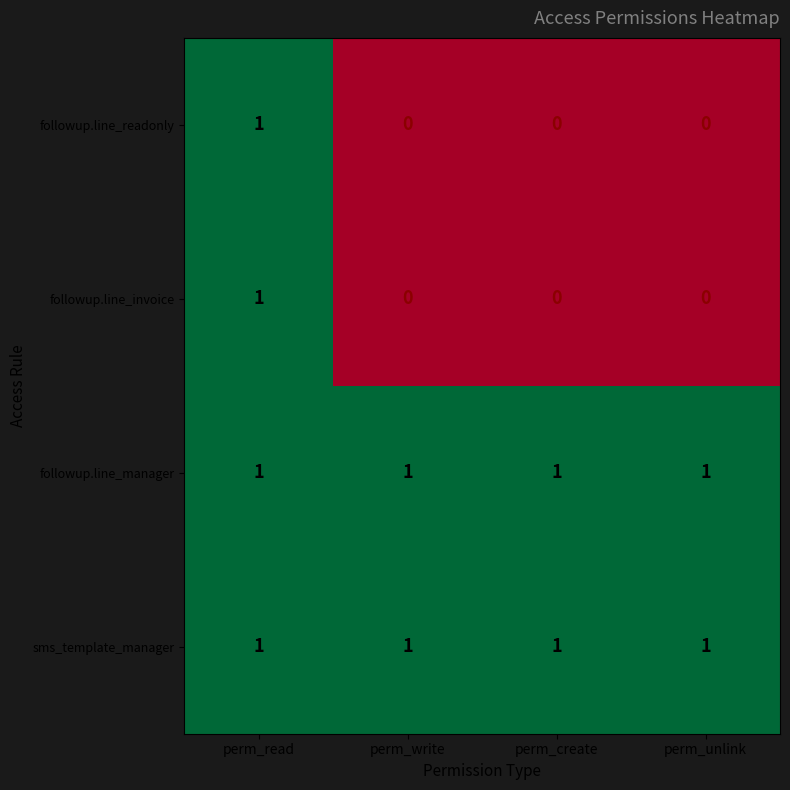

Reading right to left, transcribe all the data shown in this chart.

followup.line_readonly: perm_unlink=0	perm_create=0	perm_write=0	perm_read=1
followup.line_invoice: perm_unlink=0	perm_create=0	perm_write=0	perm_read=1
followup.line_manager: perm_unlink=1	perm_create=1	perm_write=1	perm_read=1
sms_template_manager: perm_unlink=1	perm_create=1	perm_write=1	perm_read=1